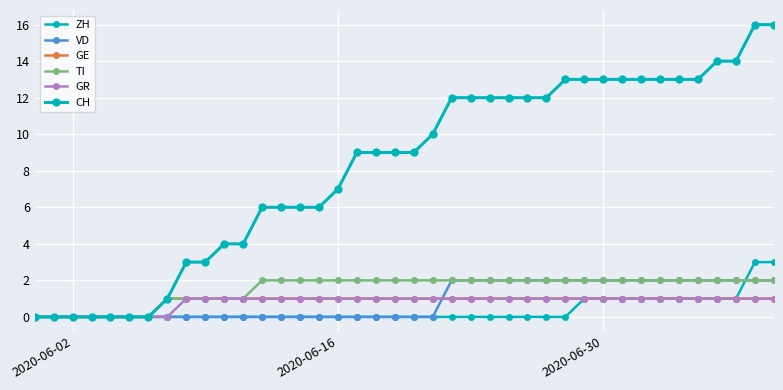

True or false: GR and ZH cross at least once.

False